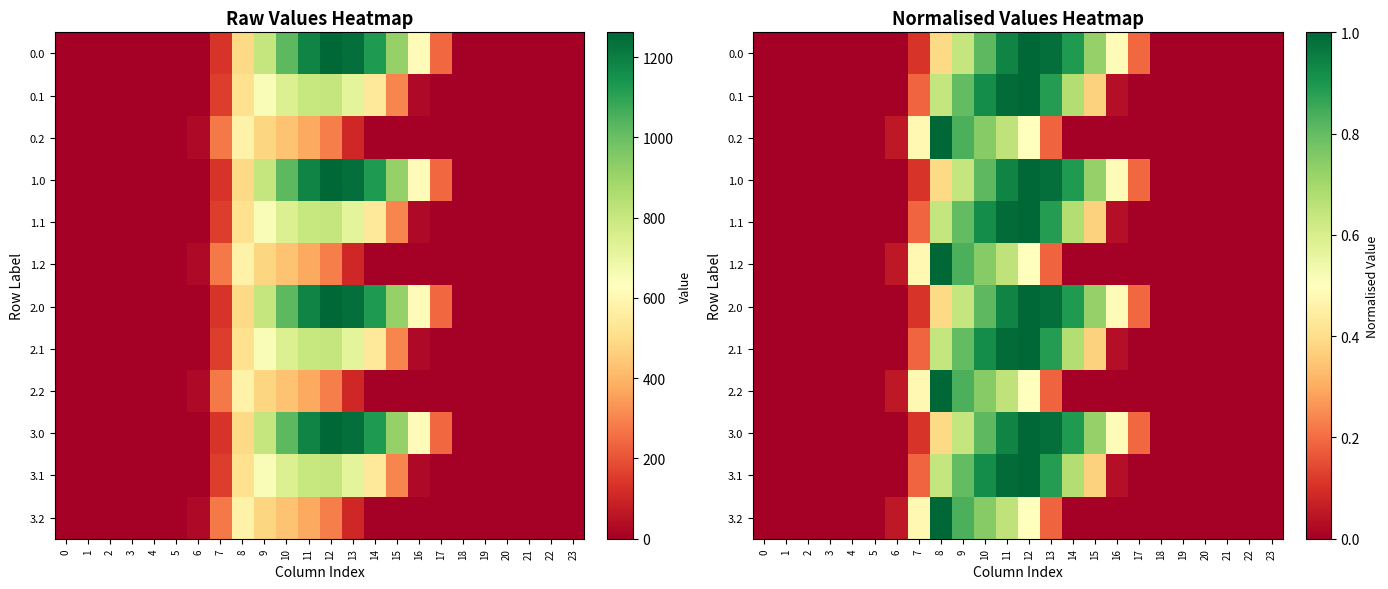

Between 13 and 11, which is larger?

13